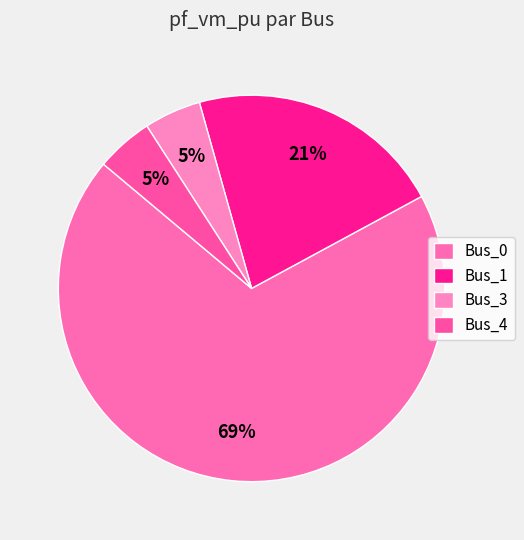

What percentage is the Bus_0 slice, to the nearest percent?

69%